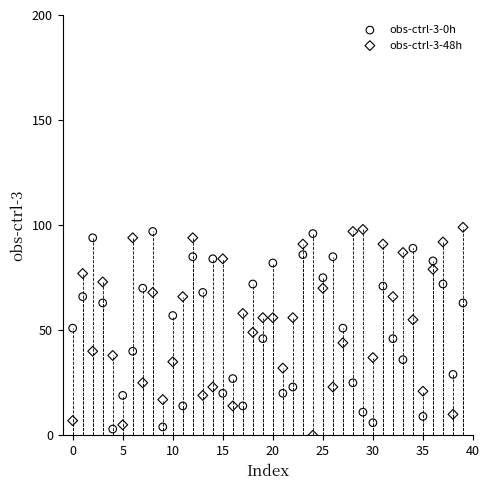

Across all data points, what is the range of Y values (max minus min)?

99